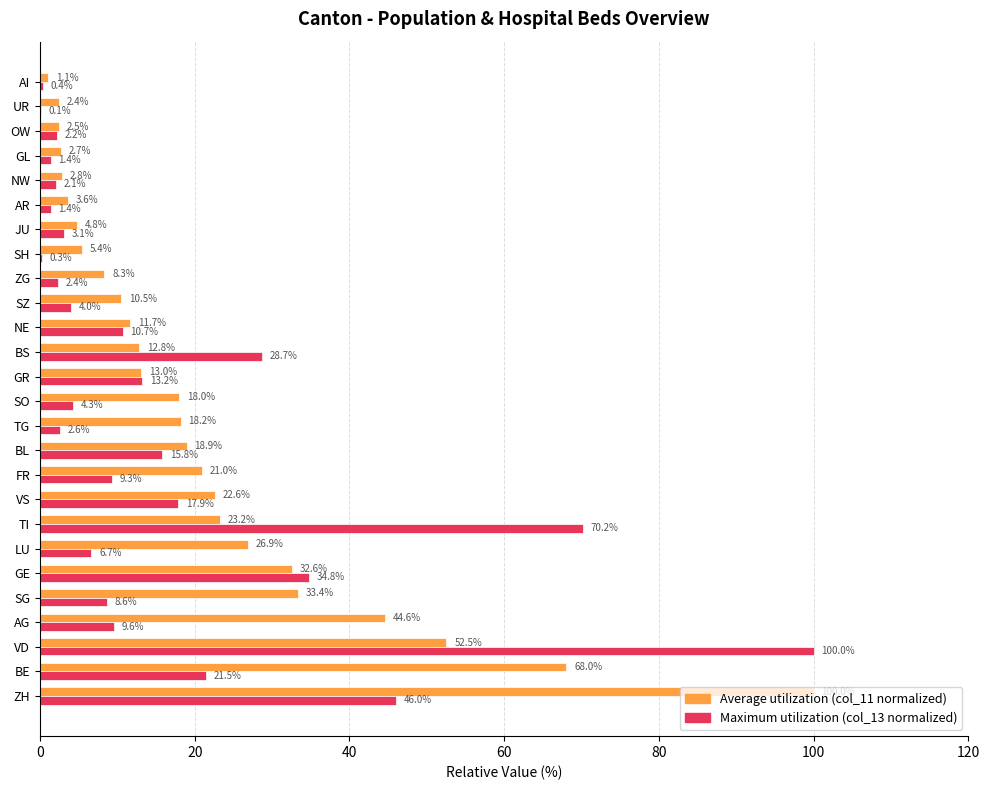

At which category is the sum across all series the highest?

VD